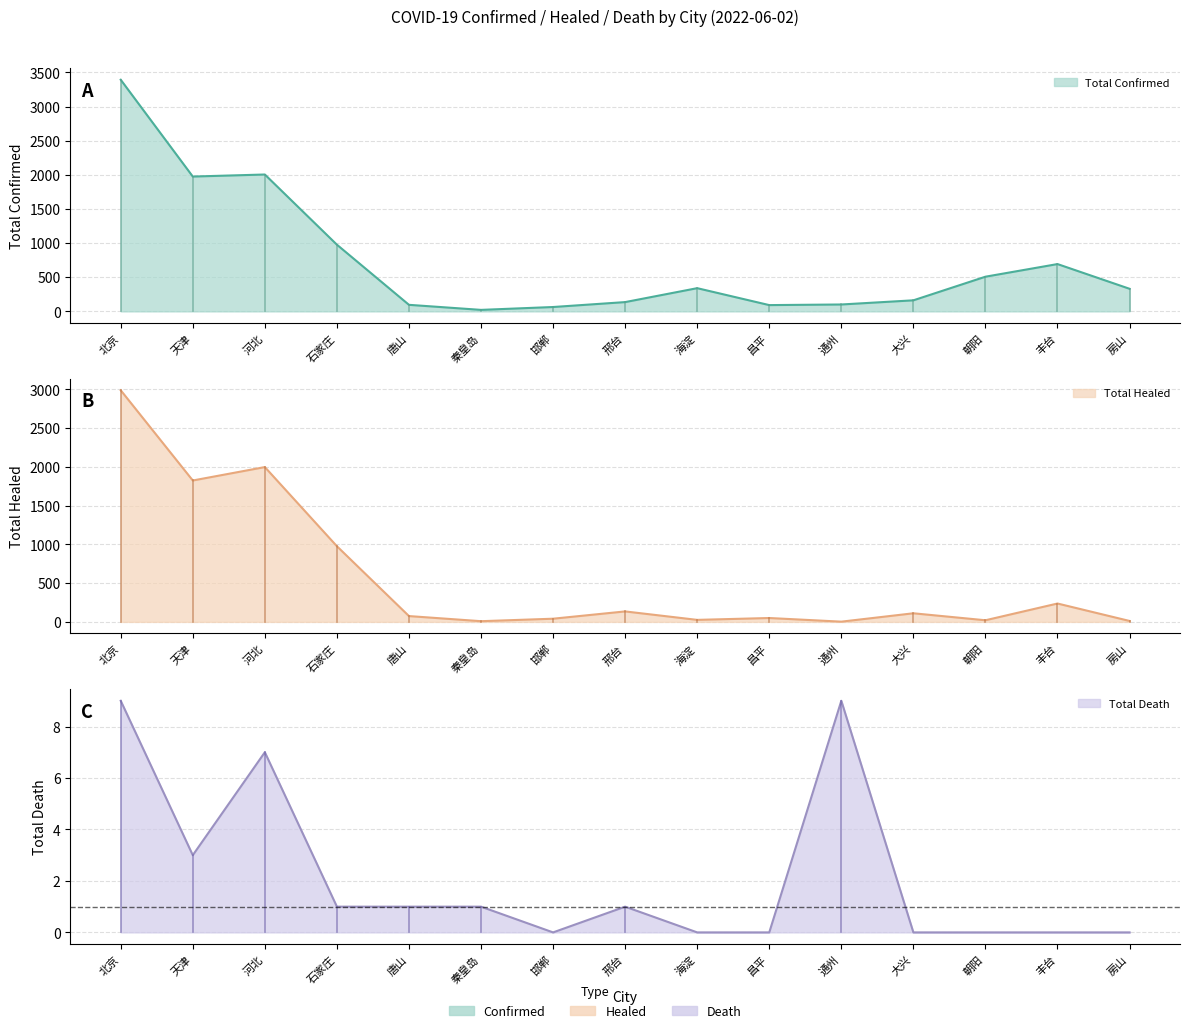

At how many categories does at least one series exceed 507?

6